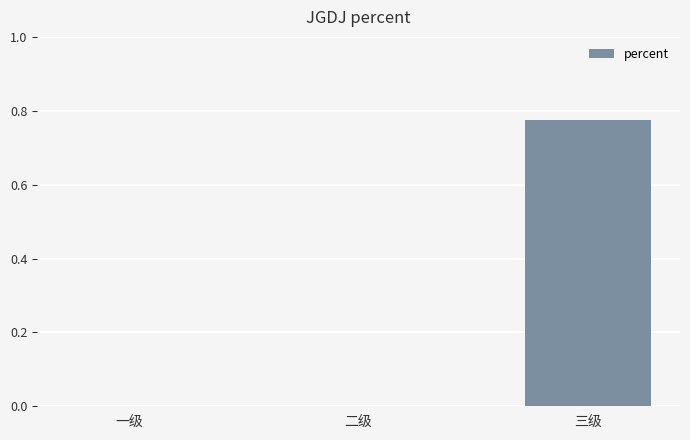

The value at 一级 is -0.4. True or false?

False